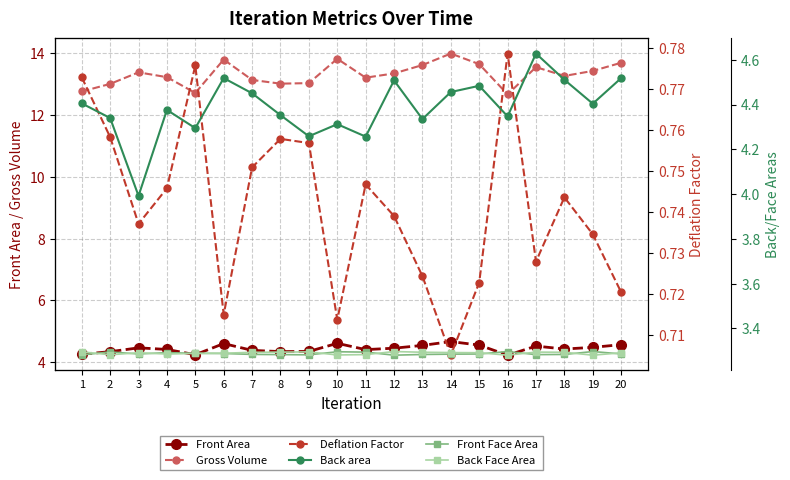

What is the difference between the maximum and minimum values in the Front Area series?

0.4